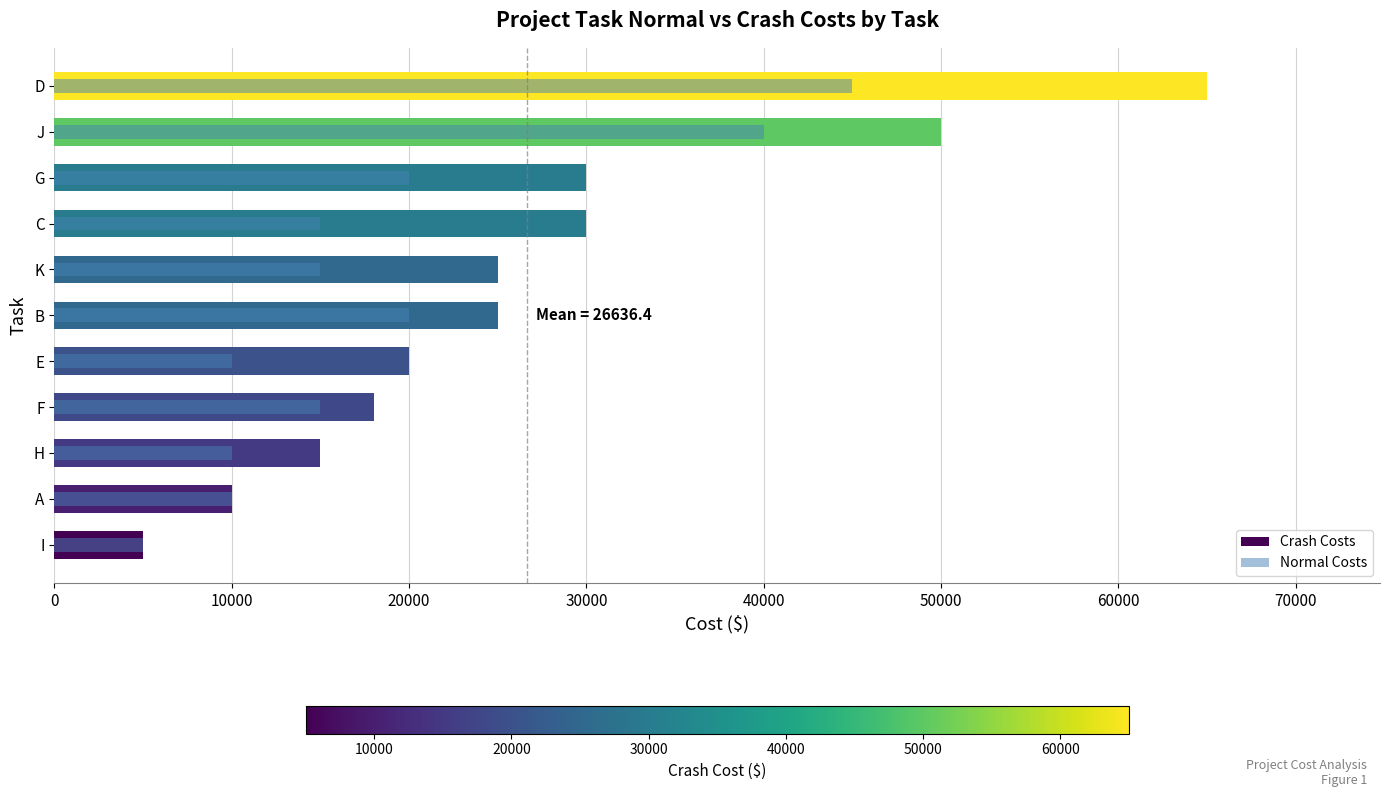

List the series in order of their overall mean, lowest first.

Normal Costs, Crash Costs